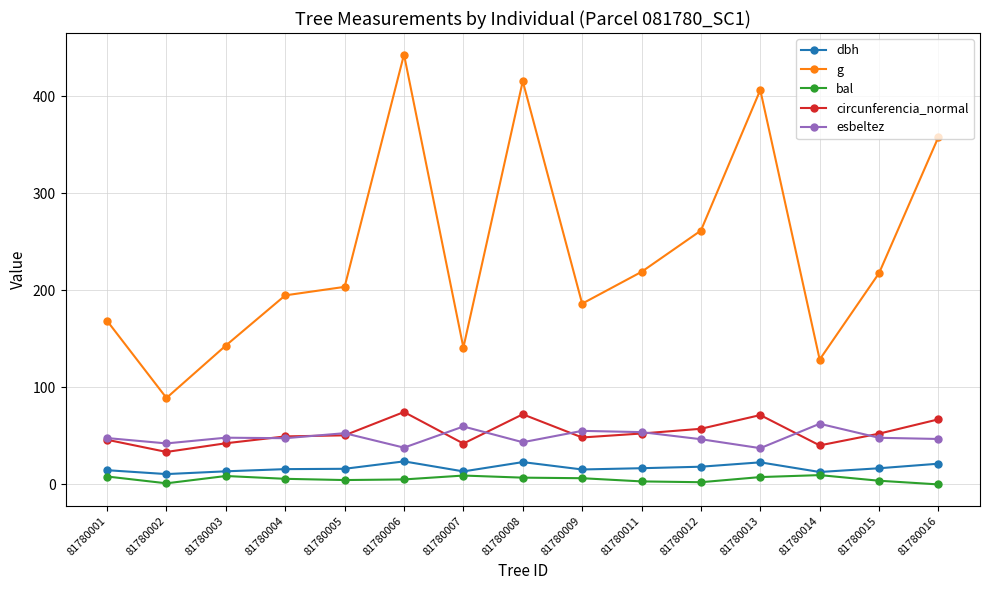

True or false: esbeltez has more than 0 points higher than both neighbors.

True